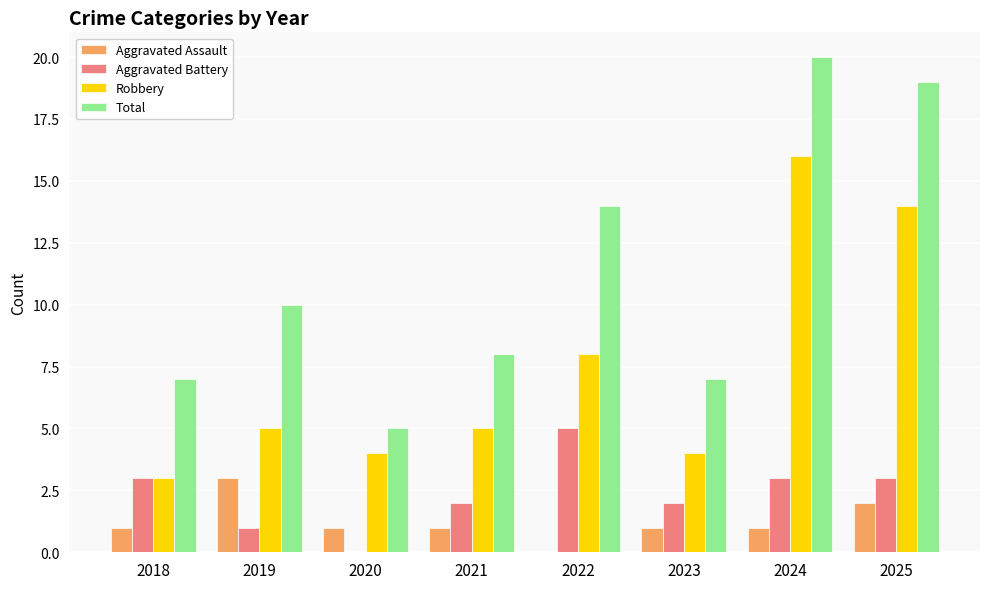

Reading left to right, transcribe all the data shown in this chart.

Aggravated Assault: 2018=1	2019=3	2020=1	2021=1	2022=0	2023=1	2024=1	2025=2
Aggravated Battery: 2018=3	2019=1	2020=0	2021=2	2022=5	2023=2	2024=3	2025=3
Robbery: 2018=3	2019=5	2020=4	2021=5	2022=8	2023=4	2024=16	2025=14
Total: 2018=7	2019=10	2020=5	2021=8	2022=14	2023=7	2024=20	2025=19